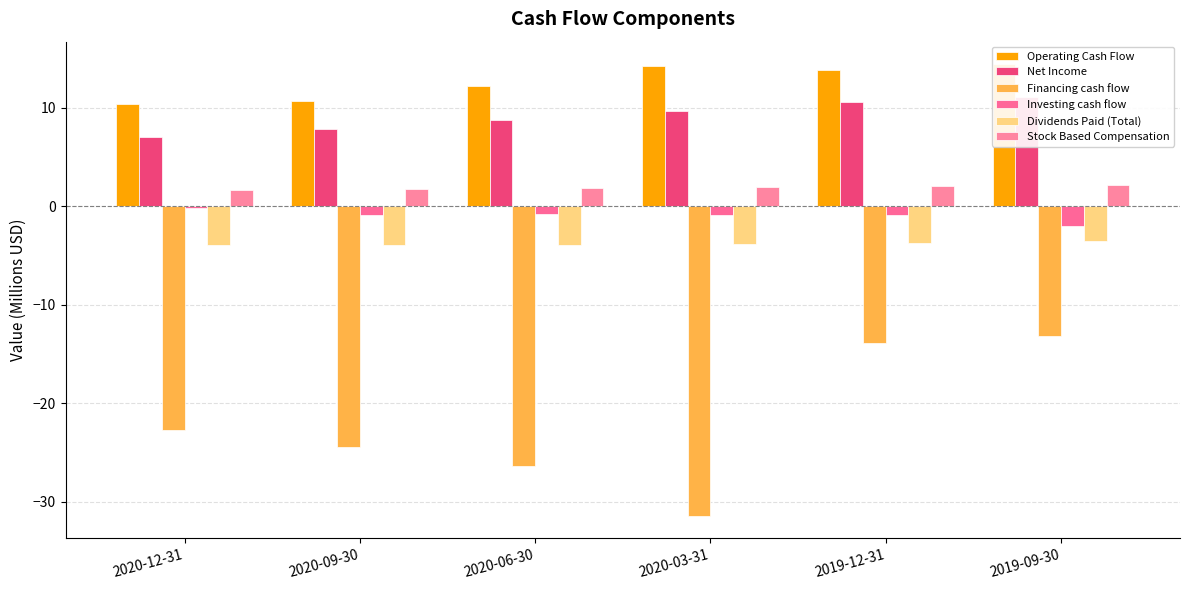

What are all the series names shown in the legend?

Operating Cash Flow, Net Income, Financing cash flow, Investing cash flow, Dividends Paid (Total), Stock Based Compensation